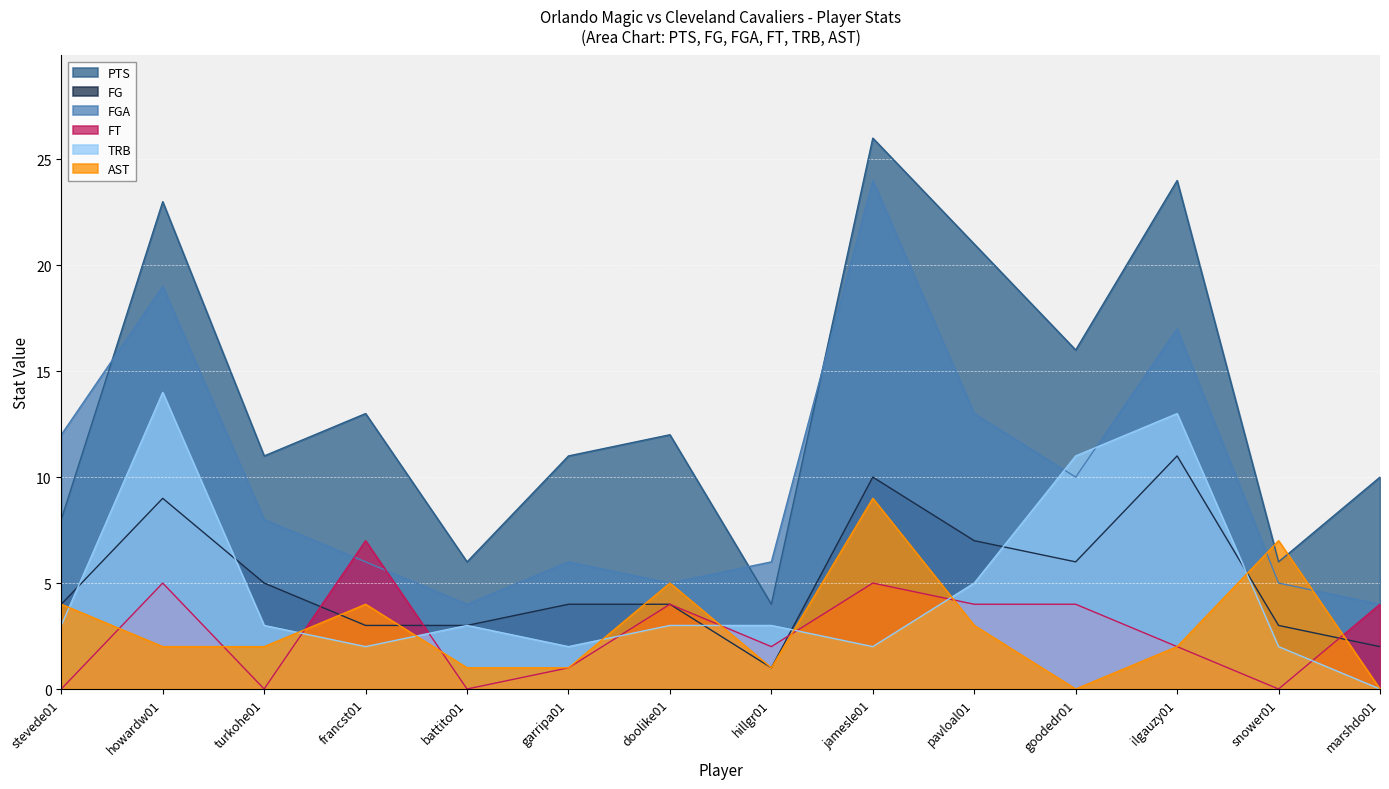

Reading left to right, transcribe all the data shown in this chart.

PTS: 8	23	11	13	6	11	12	4	26	21	16	24	6	10
FG: 4	9	5	3	3	4	4	1	10	7	6	11	3	2
FGA: 12	19	8	6	4	6	5	6	24	13	10	17	5	4
FT: 0	5	0	7	0	1	4	2	5	4	4	2	0	4
TRB: 3	14	3	2	3	2	3	3	2	5	11	13	2	0
AST: 4	2	2	4	1	1	5	1	9	3	0	2	7	0